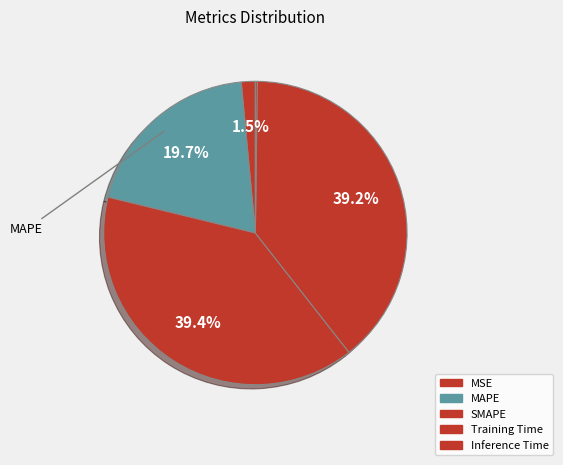

To the nearest percent, what is the difference between the largest and smallest slice percentages?

39%